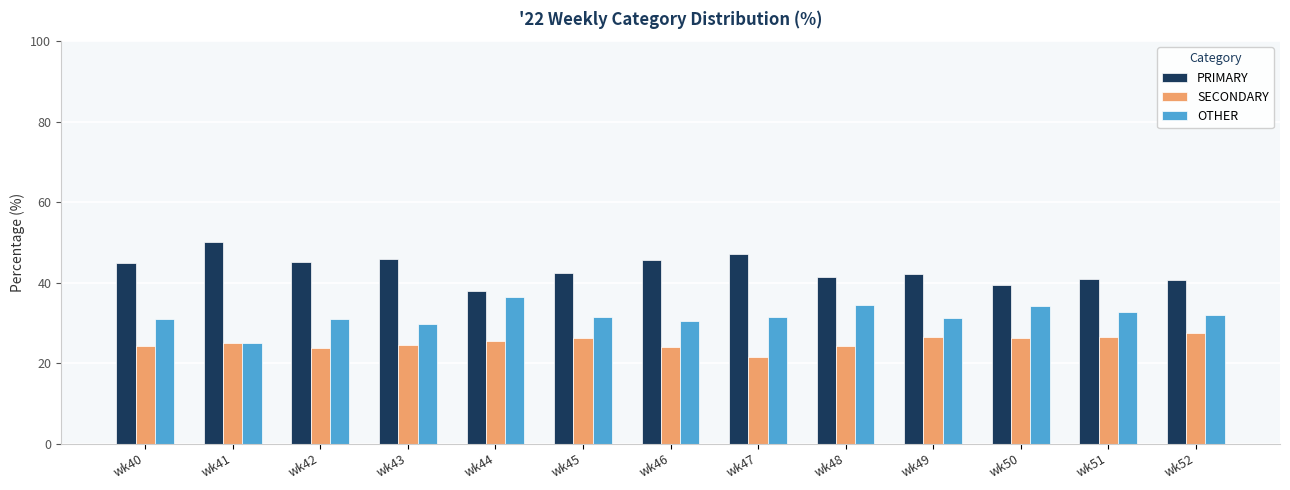

List the series in order of their overall mean, highest first.

PRIMARY, OTHER, SECONDARY